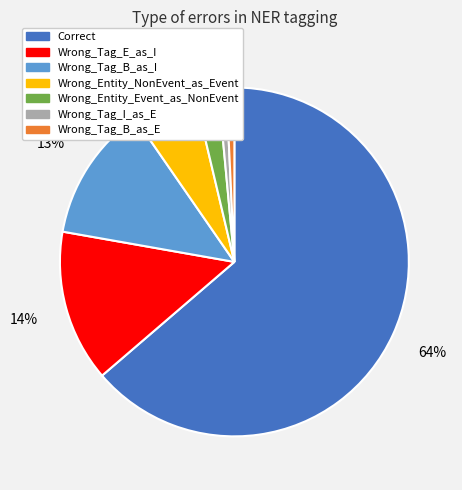

Does Wrong_Entity_NonEvent_as_Event represent more than half of the total?

No